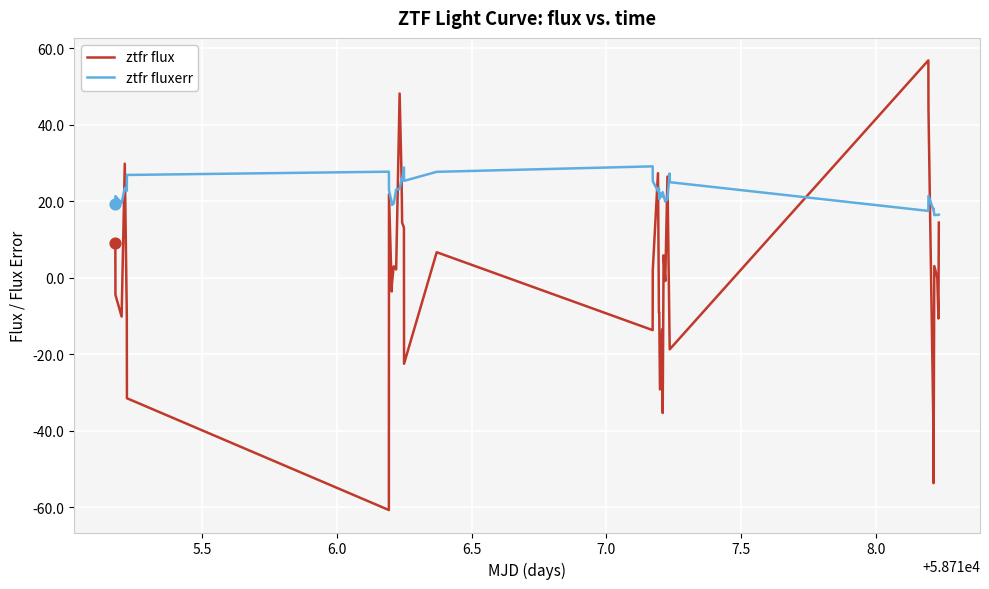

Which series has the largest range (max minus min)?

ztfr flux